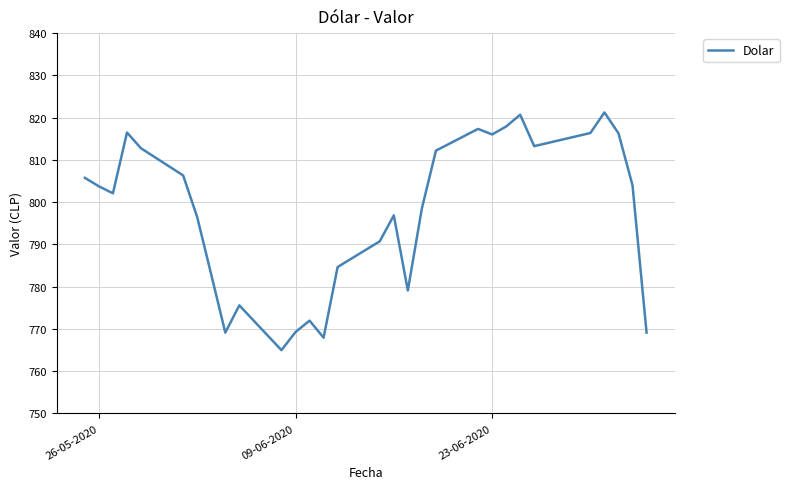

What is the difference between the maximum and minimum values?

56.3